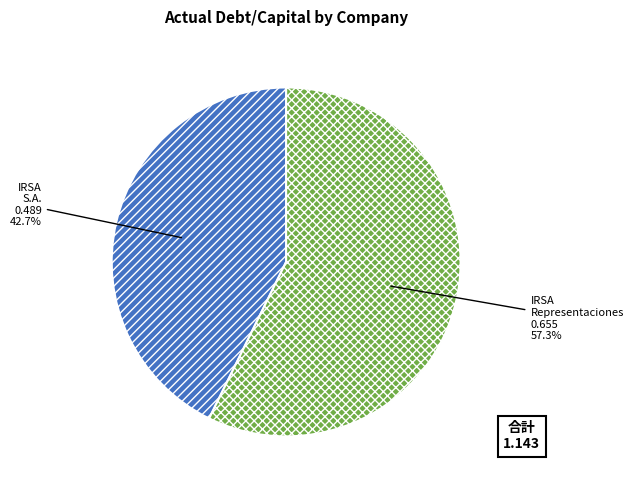

To the nearest percent, what is the difference between the largest and smallest slice percentages?

15%